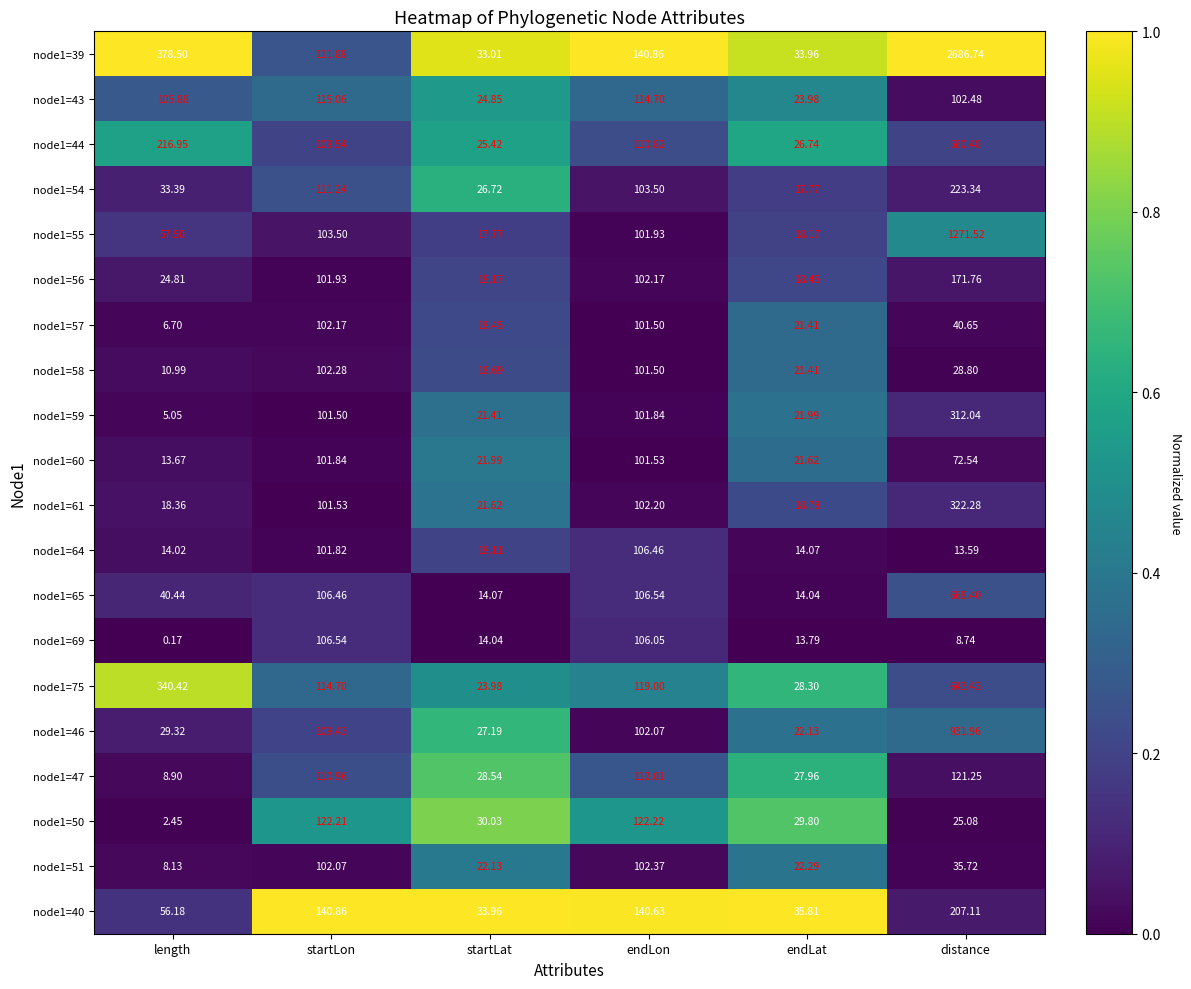

Is the value of node1=65 at startLon greater than the value of node1=56 at startLat?

Yes